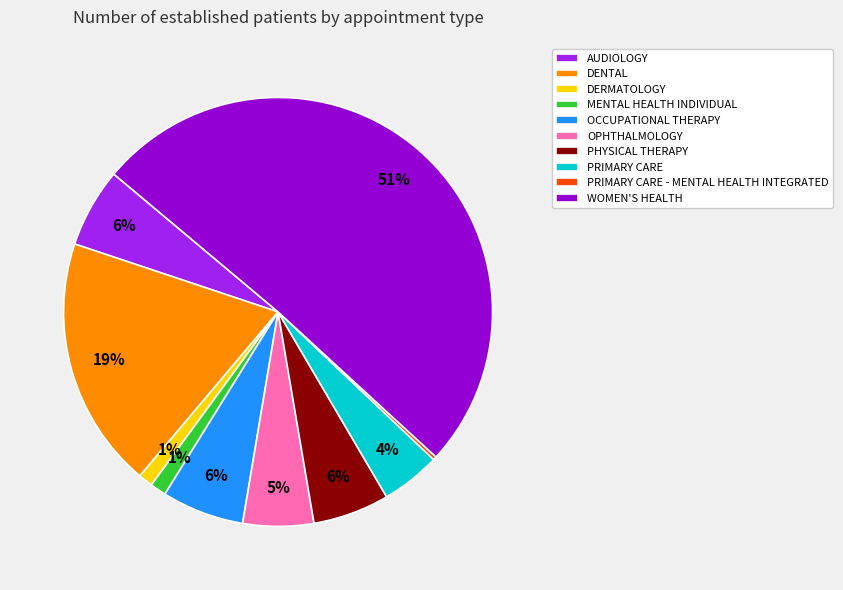

Which category accounts for the majority?

WOMEN'S HEALTH